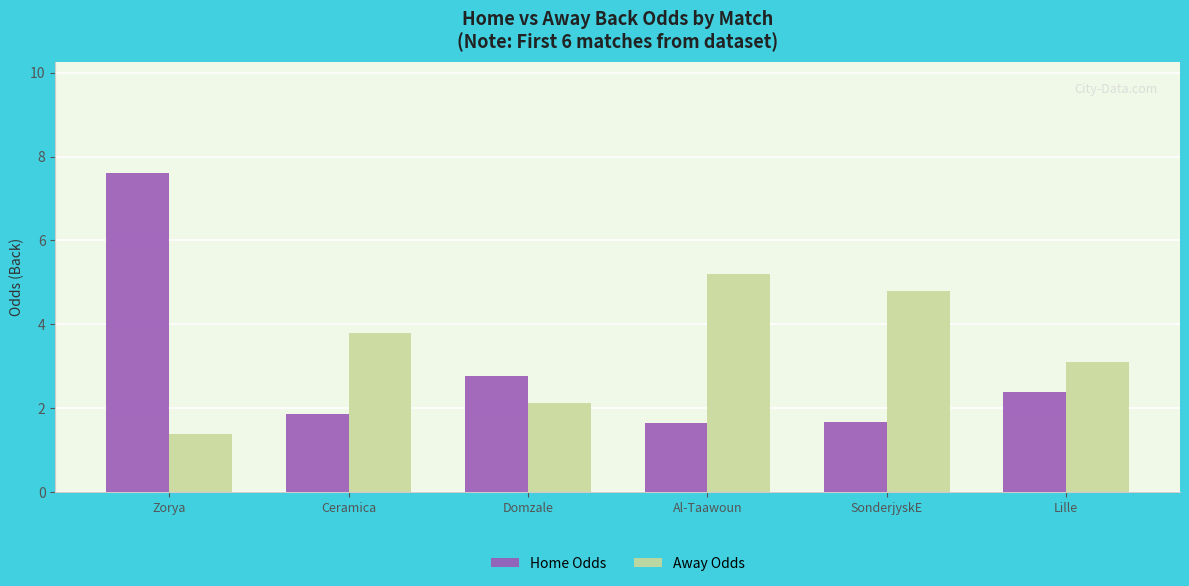

What is the sum of the Home Odds values at Domzale and Zorya?

10.4